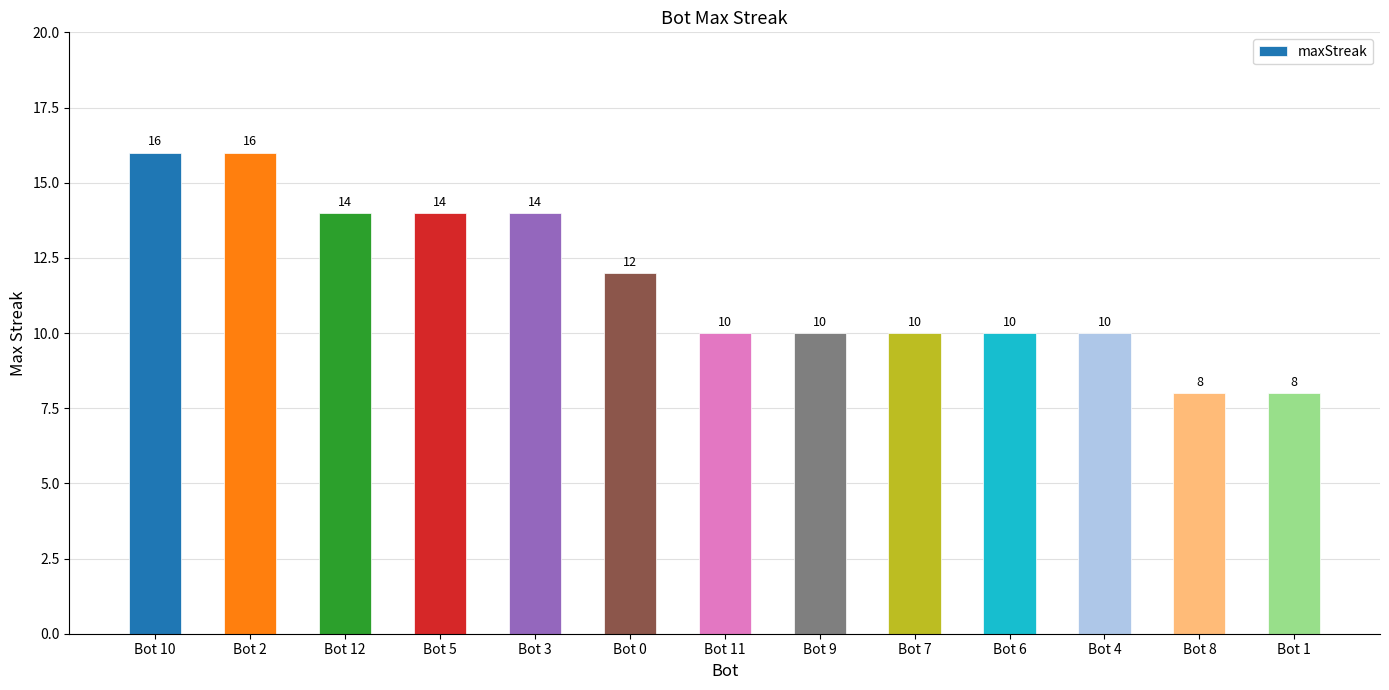

What value does the data have at Bot 3?

14